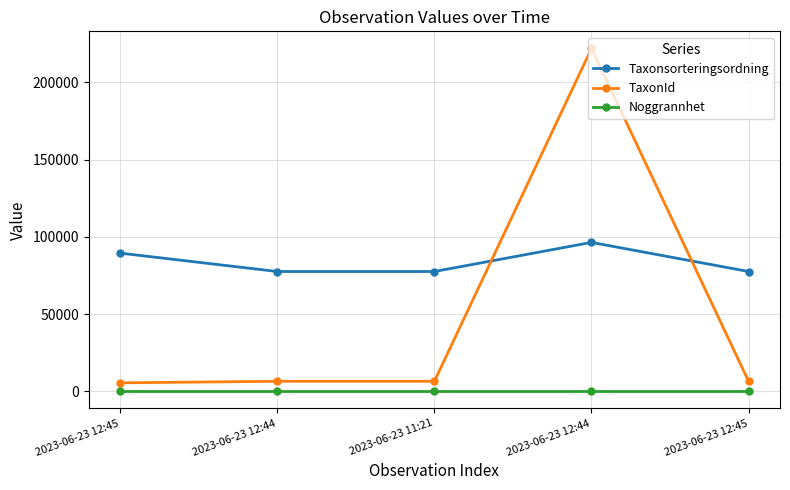

What are all the series names shown in the legend?

Taxonsorteringsordning, TaxonId, Noggrannhet